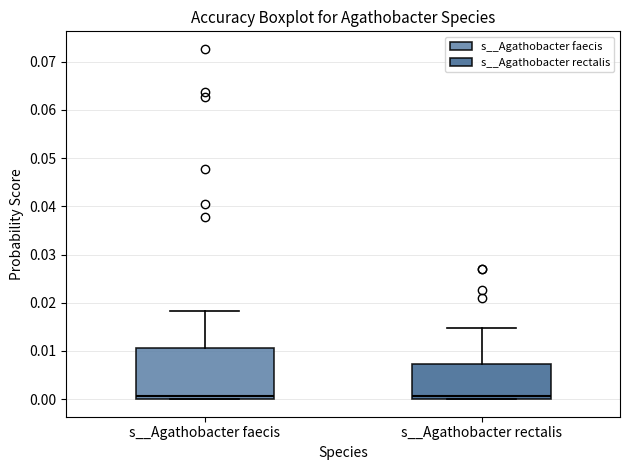

Comparing the boxes themselves (not the whiskers), which one is the tallest?

s__Agathobacter faecis